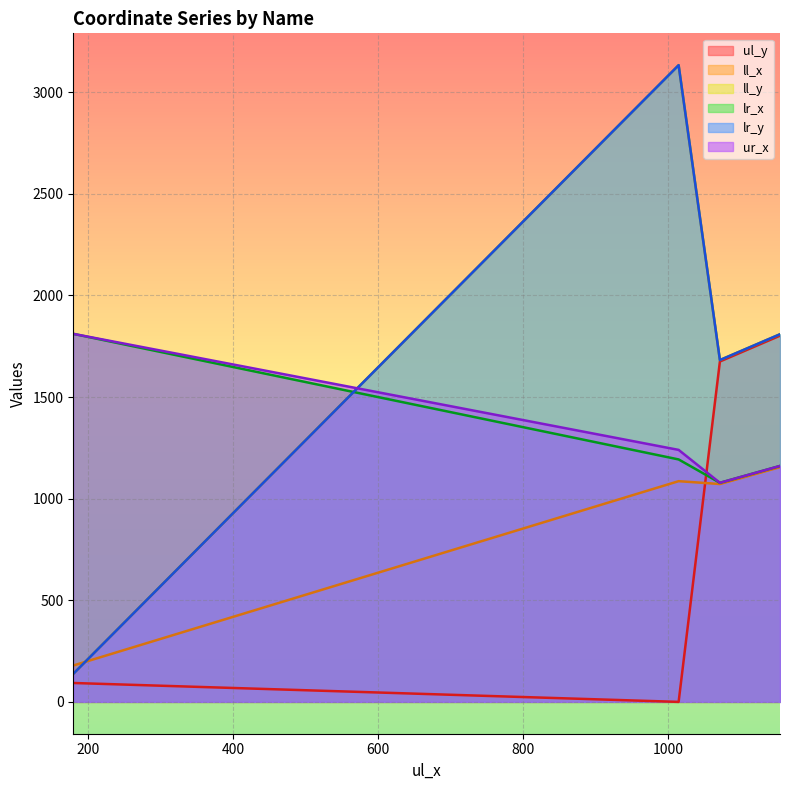

Does the chart display data point markers on the line(s)?

No